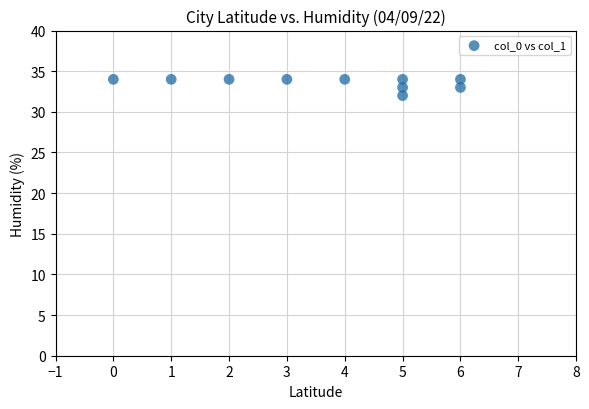

What is the average X value?

4